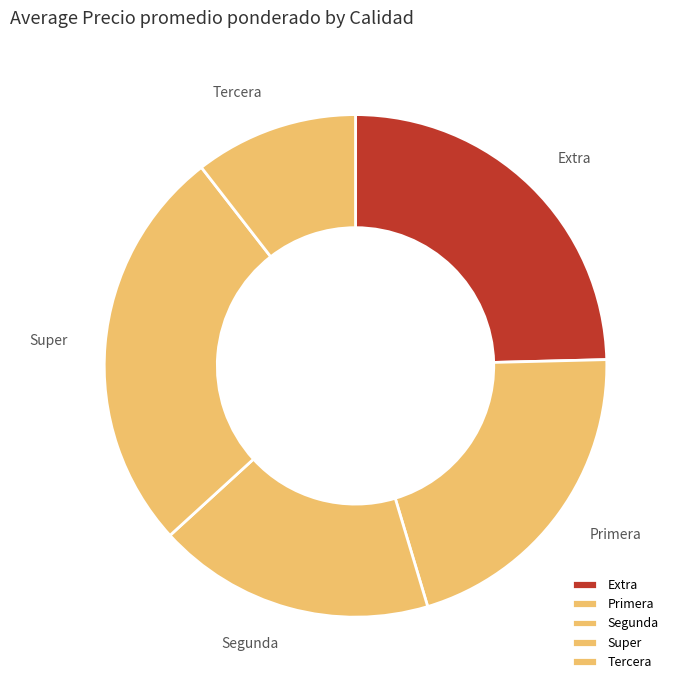

Between Super and Extra, which is larger?

Super